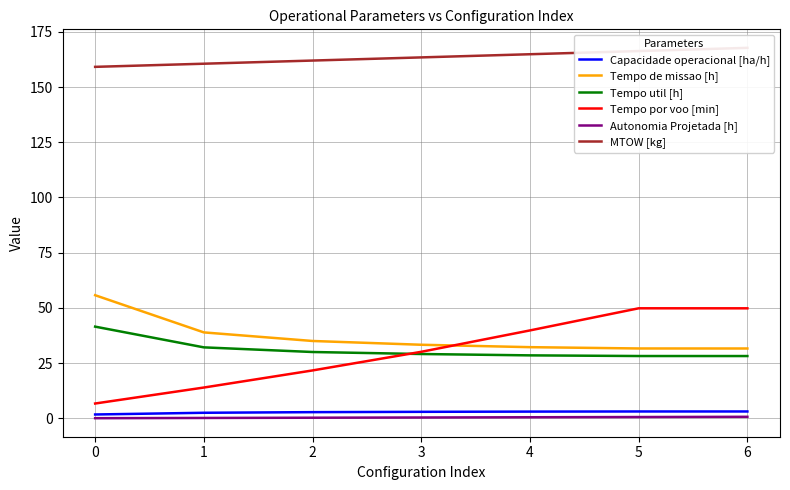

Is the value of Autonomia Projetada [h] at 0 greater than the value of Tempo por voo [min] at 6?

No